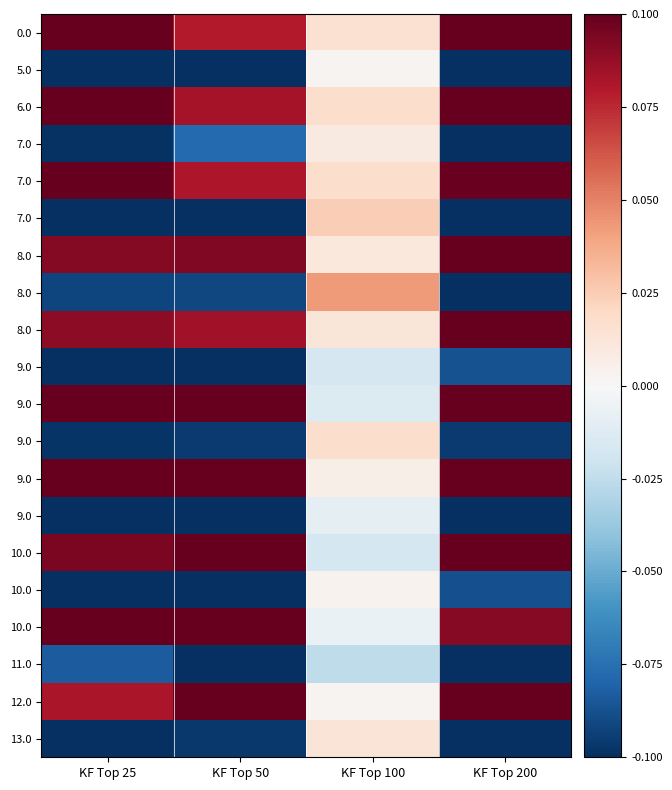

What is the maximum value shown in the chart?

0.1